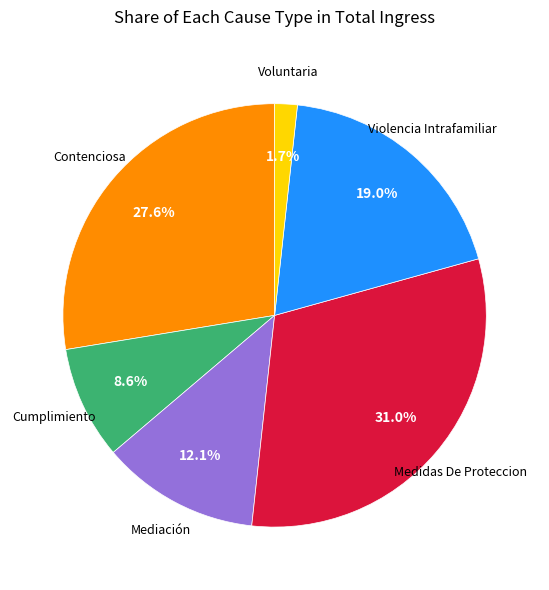

Is there a majority slice in this chart?

No